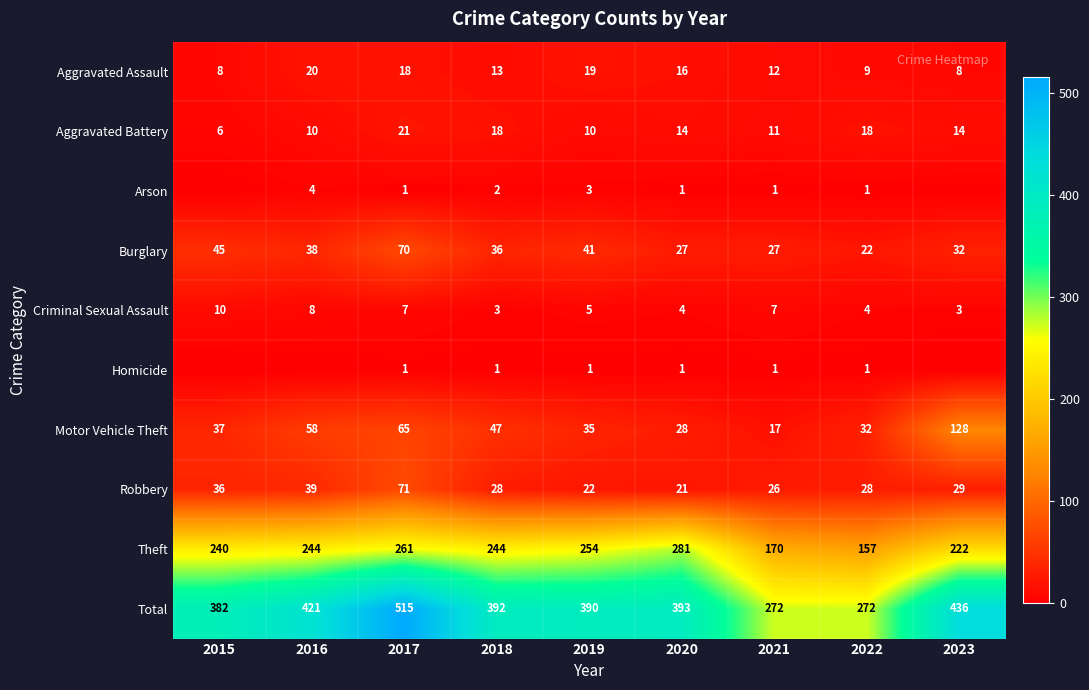

How many values in the Arson series exceed 1?

3